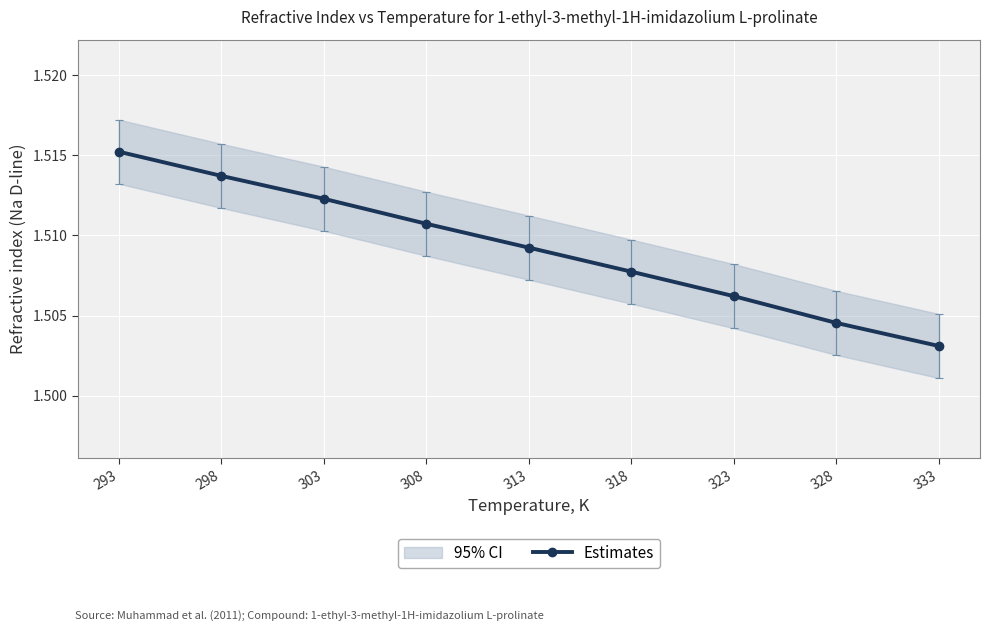

List the labels in order of Estimates value, smallest first.

333, 328, 323, 318, 313, 308, 303, 298, 293